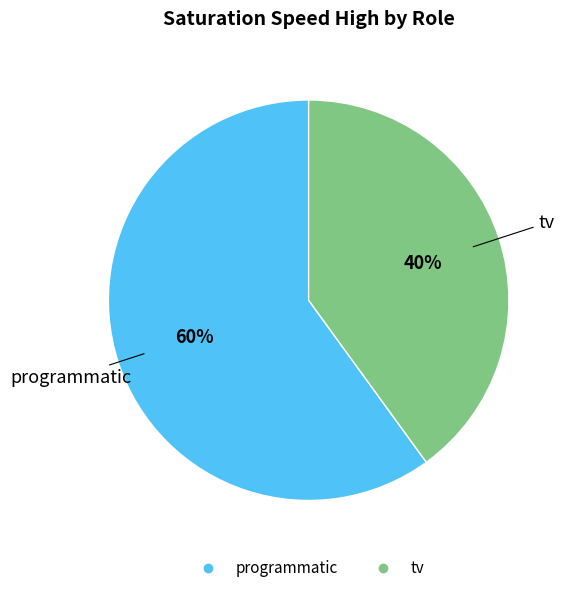

Does any single category account for the majority?

Yes